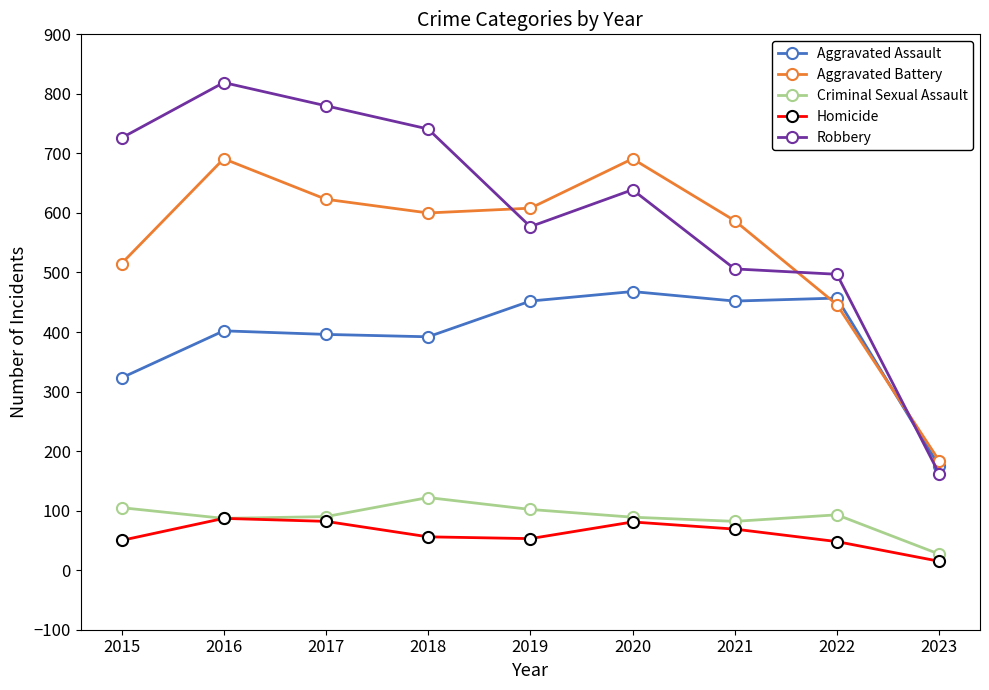

Rank the series at 2021 from lowest to highest value.

Homicide, Criminal Sexual Assault, Aggravated Assault, Robbery, Aggravated Battery